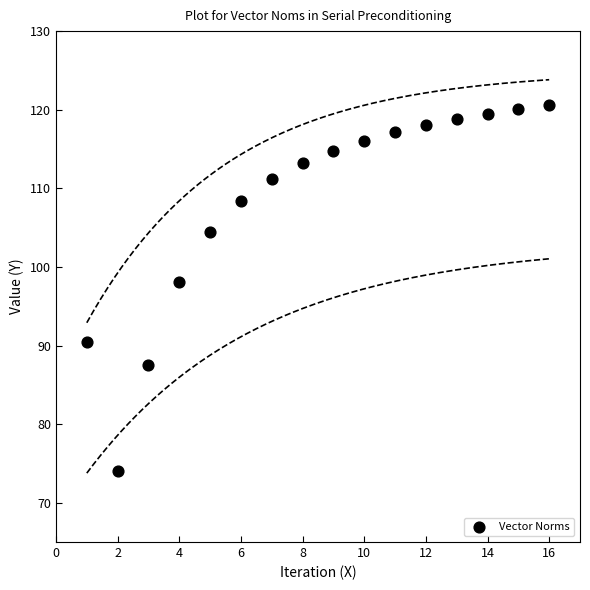

What Y value in the scatter plot is closest to 97?

98.1